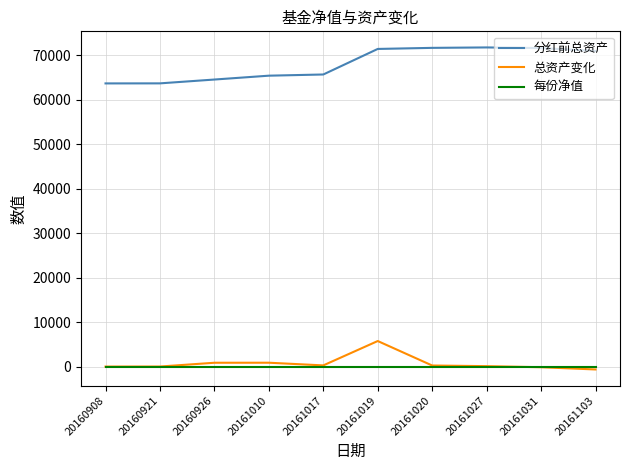

Rank the series by their maximum value, from highest to lowest.

分红前总资产, 总资产变化, 每份净值